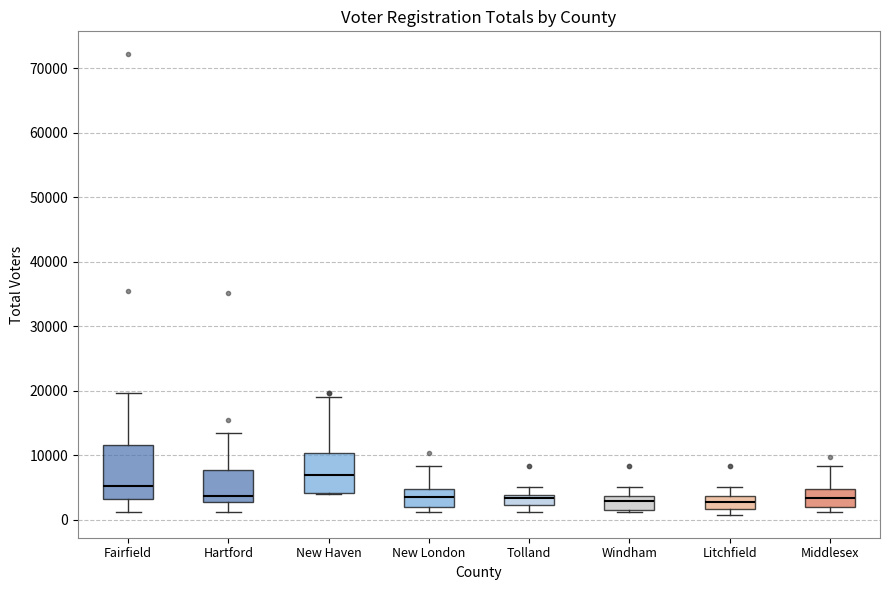

Where does the median line of the box for Middlesex sit on the y-axis? The values are not printed on the chart, so give them approximately, as read against the axis.

3000